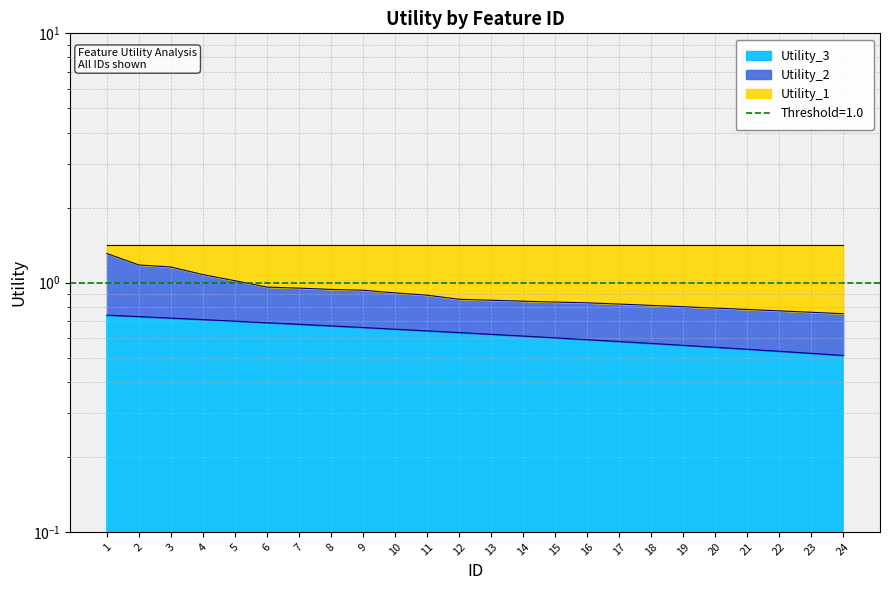

The Utility_3 series shows 0.7 at 1. True or false?

True